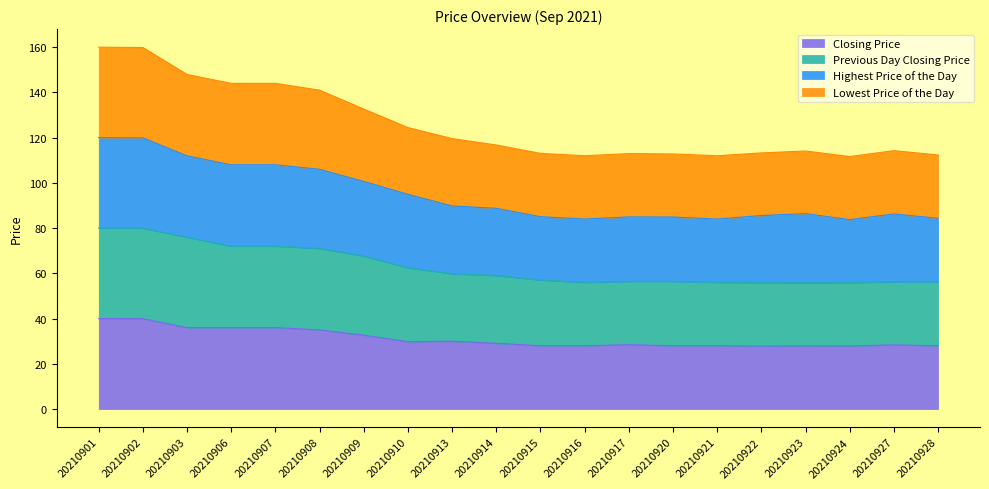

Which series has the largest range (max minus min)?

Lowest Price of the Day